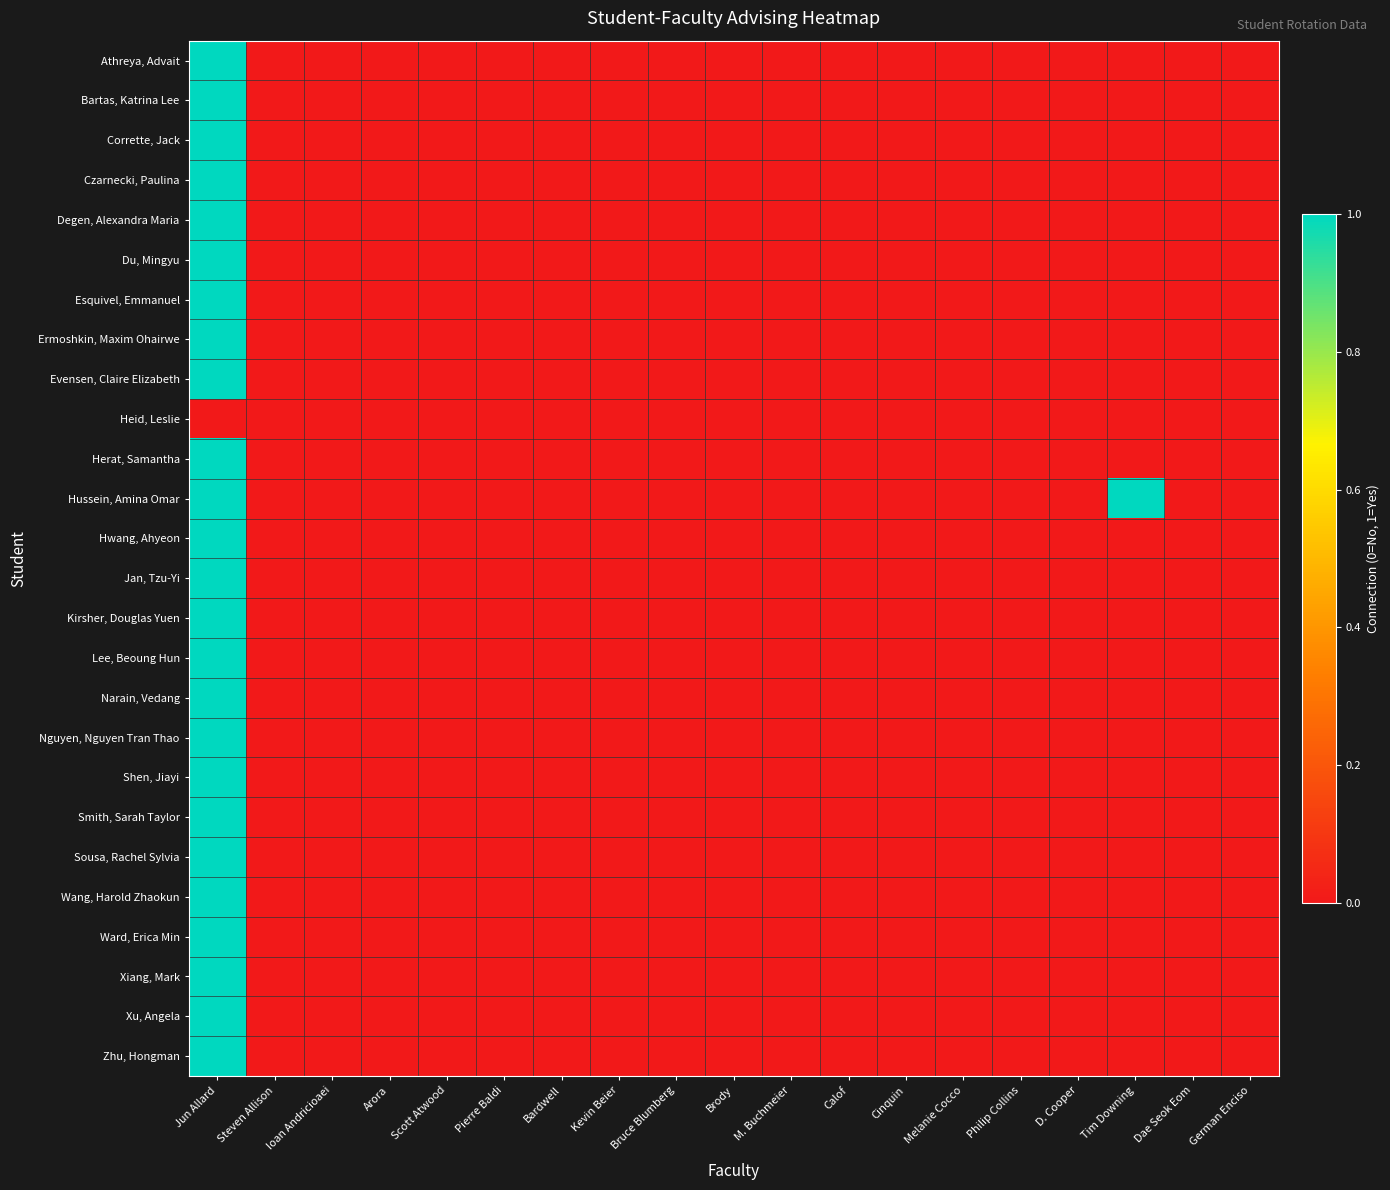

Reading right to left, what are all the values shown in this chart?

Athreya, Advait: German Enciso=0	Dae Seok Eom=0	Tim Downing=0	D. Cooper=0	Philip Collins=0	Melanie Cocco=0	Cinquin=0	Calof=0	M. Buchmeier=0	Brody=0	Bruce Blumberg=0	Kevin Beier=0	Bardwell=0	Pierre Baldi=0	Scott Atwood=0	Arora=0	Ioan Andricioaei=0	Steven Allison=0	Jun Allard=1
Bartas, Katrina Lee: German Enciso=0	Dae Seok Eom=0	Tim Downing=0	D. Cooper=0	Philip Collins=0	Melanie Cocco=0	Cinquin=0	Calof=0	M. Buchmeier=0	Brody=0	Bruce Blumberg=0	Kevin Beier=0	Bardwell=0	Pierre Baldi=0	Scott Atwood=0	Arora=0	Ioan Andricioaei=0	Steven Allison=0	Jun Allard=1
Corrette, Jack: German Enciso=0	Dae Seok Eom=0	Tim Downing=0	D. Cooper=0	Philip Collins=0	Melanie Cocco=0	Cinquin=0	Calof=0	M. Buchmeier=0	Brody=0	Bruce Blumberg=0	Kevin Beier=0	Bardwell=0	Pierre Baldi=0	Scott Atwood=0	Arora=0	Ioan Andricioaei=0	Steven Allison=0	Jun Allard=1
Czarnecki, Paulina: German Enciso=0	Dae Seok Eom=0	Tim Downing=0	D. Cooper=0	Philip Collins=0	Melanie Cocco=0	Cinquin=0	Calof=0	M. Buchmeier=0	Brody=0	Bruce Blumberg=0	Kevin Beier=0	Bardwell=0	Pierre Baldi=0	Scott Atwood=0	Arora=0	Ioan Andricioaei=0	Steven Allison=0	Jun Allard=1
Degen, Alexandra Maria: German Enciso=0	Dae Seok Eom=0	Tim Downing=0	D. Cooper=0	Philip Collins=0	Melanie Cocco=0	Cinquin=0	Calof=0	M. Buchmeier=0	Brody=0	Bruce Blumberg=0	Kevin Beier=0	Bardwell=0	Pierre Baldi=0	Scott Atwood=0	Arora=0	Ioan Andricioaei=0	Steven Allison=0	Jun Allard=1
Du, Mingyu: German Enciso=0	Dae Seok Eom=0	Tim Downing=0	D. Cooper=0	Philip Collins=0	Melanie Cocco=0	Cinquin=0	Calof=0	M. Buchmeier=0	Brody=0	Bruce Blumberg=0	Kevin Beier=0	Bardwell=0	Pierre Baldi=0	Scott Atwood=0	Arora=0	Ioan Andricioaei=0	Steven Allison=0	Jun Allard=1
Esquivel, Emmanuel: German Enciso=0	Dae Seok Eom=0	Tim Downing=0	D. Cooper=0	Philip Collins=0	Melanie Cocco=0	Cinquin=0	Calof=0	M. Buchmeier=0	Brody=0	Bruce Blumberg=0	Kevin Beier=0	Bardwell=0	Pierre Baldi=0	Scott Atwood=0	Arora=0	Ioan Andricioaei=0	Steven Allison=0	Jun Allard=1
Ermoshkin, Maxim Ohairwe: German Enciso=0	Dae Seok Eom=0	Tim Downing=0	D. Cooper=0	Philip Collins=0	Melanie Cocco=0	Cinquin=0	Calof=0	M. Buchmeier=0	Brody=0	Bruce Blumberg=0	Kevin Beier=0	Bardwell=0	Pierre Baldi=0	Scott Atwood=0	Arora=0	Ioan Andricioaei=0	Steven Allison=0	Jun Allard=1
Evensen, Claire Elizabeth: German Enciso=0	Dae Seok Eom=0	Tim Downing=0	D. Cooper=0	Philip Collins=0	Melanie Cocco=0	Cinquin=0	Calof=0	M. Buchmeier=0	Brody=0	Bruce Blumberg=0	Kevin Beier=0	Bardwell=0	Pierre Baldi=0	Scott Atwood=0	Arora=0	Ioan Andricioaei=0	Steven Allison=0	Jun Allard=1
Heid, Leslie: German Enciso=0	Dae Seok Eom=0	Tim Downing=0	D. Cooper=0	Philip Collins=0	Melanie Cocco=0	Cinquin=0	Calof=0	M. Buchmeier=0	Brody=0	Bruce Blumberg=0	Kevin Beier=0	Bardwell=0	Pierre Baldi=0	Scott Atwood=0	Arora=0	Ioan Andricioaei=0	Steven Allison=0	Jun Allard=0
Herat, Samantha: German Enciso=0	Dae Seok Eom=0	Tim Downing=0	D. Cooper=0	Philip Collins=0	Melanie Cocco=0	Cinquin=0	Calof=0	M. Buchmeier=0	Brody=0	Bruce Blumberg=0	Kevin Beier=0	Bardwell=0	Pierre Baldi=0	Scott Atwood=0	Arora=0	Ioan Andricioaei=0	Steven Allison=0	Jun Allard=1
Hussein, Amina Omar: German Enciso=0	Dae Seok Eom=0	Tim Downing=1	D. Cooper=0	Philip Collins=0	Melanie Cocco=0	Cinquin=0	Calof=0	M. Buchmeier=0	Brody=0	Bruce Blumberg=0	Kevin Beier=0	Bardwell=0	Pierre Baldi=0	Scott Atwood=0	Arora=0	Ioan Andricioaei=0	Steven Allison=0	Jun Allard=1
Hwang, Ahyeon: German Enciso=0	Dae Seok Eom=0	Tim Downing=0	D. Cooper=0	Philip Collins=0	Melanie Cocco=0	Cinquin=0	Calof=0	M. Buchmeier=0	Brody=0	Bruce Blumberg=0	Kevin Beier=0	Bardwell=0	Pierre Baldi=0	Scott Atwood=0	Arora=0	Ioan Andricioaei=0	Steven Allison=0	Jun Allard=1
Jan, Tzu-Yi: German Enciso=0	Dae Seok Eom=0	Tim Downing=0	D. Cooper=0	Philip Collins=0	Melanie Cocco=0	Cinquin=0	Calof=0	M. Buchmeier=0	Brody=0	Bruce Blumberg=0	Kevin Beier=0	Bardwell=0	Pierre Baldi=0	Scott Atwood=0	Arora=0	Ioan Andricioaei=0	Steven Allison=0	Jun Allard=1
Kirsher, Douglas Yuen: German Enciso=0	Dae Seok Eom=0	Tim Downing=0	D. Cooper=0	Philip Collins=0	Melanie Cocco=0	Cinquin=0	Calof=0	M. Buchmeier=0	Brody=0	Bruce Blumberg=0	Kevin Beier=0	Bardwell=0	Pierre Baldi=0	Scott Atwood=0	Arora=0	Ioan Andricioaei=0	Steven Allison=0	Jun Allard=1
Lee, Beoung Hun: German Enciso=0	Dae Seok Eom=0	Tim Downing=0	D. Cooper=0	Philip Collins=0	Melanie Cocco=0	Cinquin=0	Calof=0	M. Buchmeier=0	Brody=0	Bruce Blumberg=0	Kevin Beier=0	Bardwell=0	Pierre Baldi=0	Scott Atwood=0	Arora=0	Ioan Andricioaei=0	Steven Allison=0	Jun Allard=1
Narain, Vedang: German Enciso=0	Dae Seok Eom=0	Tim Downing=0	D. Cooper=0	Philip Collins=0	Melanie Cocco=0	Cinquin=0	Calof=0	M. Buchmeier=0	Brody=0	Bruce Blumberg=0	Kevin Beier=0	Bardwell=0	Pierre Baldi=0	Scott Atwood=0	Arora=0	Ioan Andricioaei=0	Steven Allison=0	Jun Allard=1
Nguyen, Nguyen Tran Thao: German Enciso=0	Dae Seok Eom=0	Tim Downing=0	D. Cooper=0	Philip Collins=0	Melanie Cocco=0	Cinquin=0	Calof=0	M. Buchmeier=0	Brody=0	Bruce Blumberg=0	Kevin Beier=0	Bardwell=0	Pierre Baldi=0	Scott Atwood=0	Arora=0	Ioan Andricioaei=0	Steven Allison=0	Jun Allard=1
Shen, Jiayi: German Enciso=0	Dae Seok Eom=0	Tim Downing=0	D. Cooper=0	Philip Collins=0	Melanie Cocco=0	Cinquin=0	Calof=0	M. Buchmeier=0	Brody=0	Bruce Blumberg=0	Kevin Beier=0	Bardwell=0	Pierre Baldi=0	Scott Atwood=0	Arora=0	Ioan Andricioaei=0	Steven Allison=0	Jun Allard=1
Smith, Sarah Taylor: German Enciso=0	Dae Seok Eom=0	Tim Downing=0	D. Cooper=0	Philip Collins=0	Melanie Cocco=0	Cinquin=0	Calof=0	M. Buchmeier=0	Brody=0	Bruce Blumberg=0	Kevin Beier=0	Bardwell=0	Pierre Baldi=0	Scott Atwood=0	Arora=0	Ioan Andricioaei=0	Steven Allison=0	Jun Allard=1
Sousa, Rachel Sylvia: German Enciso=0	Dae Seok Eom=0	Tim Downing=0	D. Cooper=0	Philip Collins=0	Melanie Cocco=0	Cinquin=0	Calof=0	M. Buchmeier=0	Brody=0	Bruce Blumberg=0	Kevin Beier=0	Bardwell=0	Pierre Baldi=0	Scott Atwood=0	Arora=0	Ioan Andricioaei=0	Steven Allison=0	Jun Allard=1
Wang, Harold Zhaokun: German Enciso=0	Dae Seok Eom=0	Tim Downing=0	D. Cooper=0	Philip Collins=0	Melanie Cocco=0	Cinquin=0	Calof=0	M. Buchmeier=0	Brody=0	Bruce Blumberg=0	Kevin Beier=0	Bardwell=0	Pierre Baldi=0	Scott Atwood=0	Arora=0	Ioan Andricioaei=0	Steven Allison=0	Jun Allard=1
Ward, Erica Min: German Enciso=0	Dae Seok Eom=0	Tim Downing=0	D. Cooper=0	Philip Collins=0	Melanie Cocco=0	Cinquin=0	Calof=0	M. Buchmeier=0	Brody=0	Bruce Blumberg=0	Kevin Beier=0	Bardwell=0	Pierre Baldi=0	Scott Atwood=0	Arora=0	Ioan Andricioaei=0	Steven Allison=0	Jun Allard=1
Xiang, Mark: German Enciso=0	Dae Seok Eom=0	Tim Downing=0	D. Cooper=0	Philip Collins=0	Melanie Cocco=0	Cinquin=0	Calof=0	M. Buchmeier=0	Brody=0	Bruce Blumberg=0	Kevin Beier=0	Bardwell=0	Pierre Baldi=0	Scott Atwood=0	Arora=0	Ioan Andricioaei=0	Steven Allison=0	Jun Allard=1
Xu, Angela: German Enciso=0	Dae Seok Eom=0	Tim Downing=0	D. Cooper=0	Philip Collins=0	Melanie Cocco=0	Cinquin=0	Calof=0	M. Buchmeier=0	Brody=0	Bruce Blumberg=0	Kevin Beier=0	Bardwell=0	Pierre Baldi=0	Scott Atwood=0	Arora=0	Ioan Andricioaei=0	Steven Allison=0	Jun Allard=1
Zhu, Hongman: German Enciso=0	Dae Seok Eom=0	Tim Downing=0	D. Cooper=0	Philip Collins=0	Melanie Cocco=0	Cinquin=0	Calof=0	M. Buchmeier=0	Brody=0	Bruce Blumberg=0	Kevin Beier=0	Bardwell=0	Pierre Baldi=0	Scott Atwood=0	Arora=0	Ioan Andricioaei=0	Steven Allison=0	Jun Allard=1